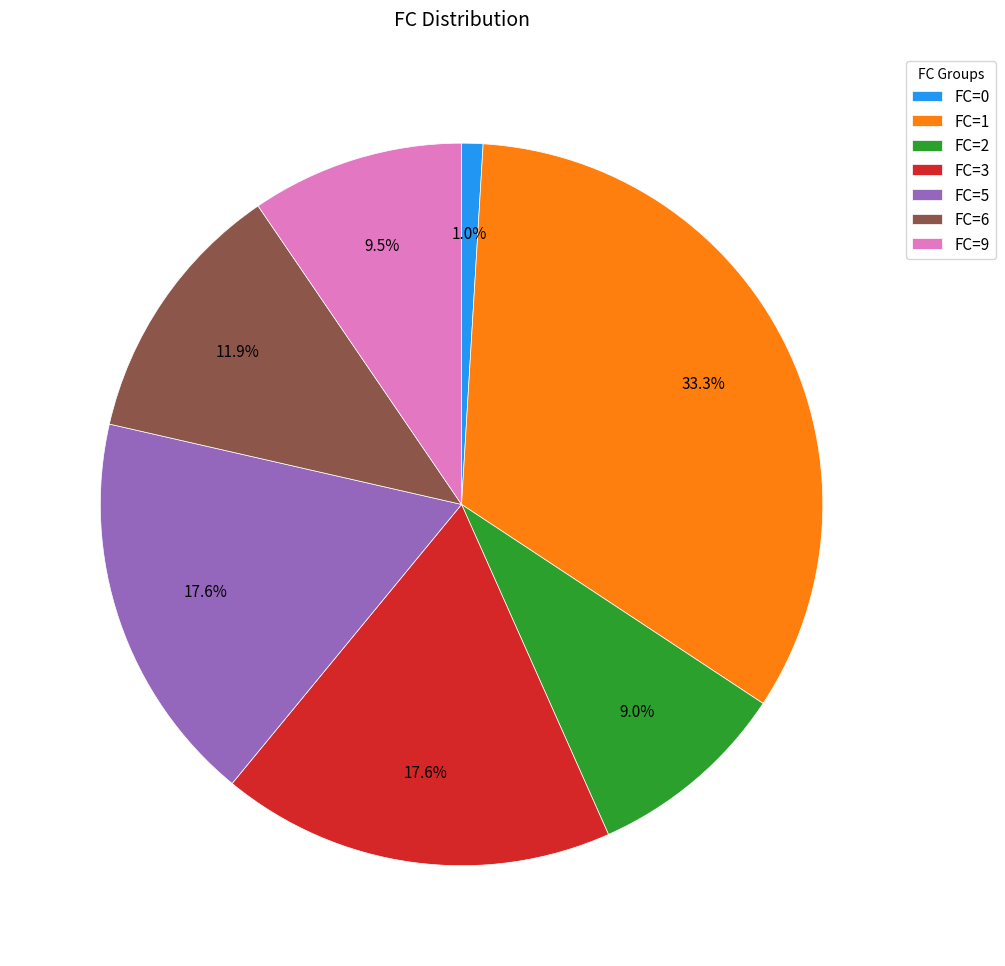

What is the largest slice in the pie chart?

FC=1